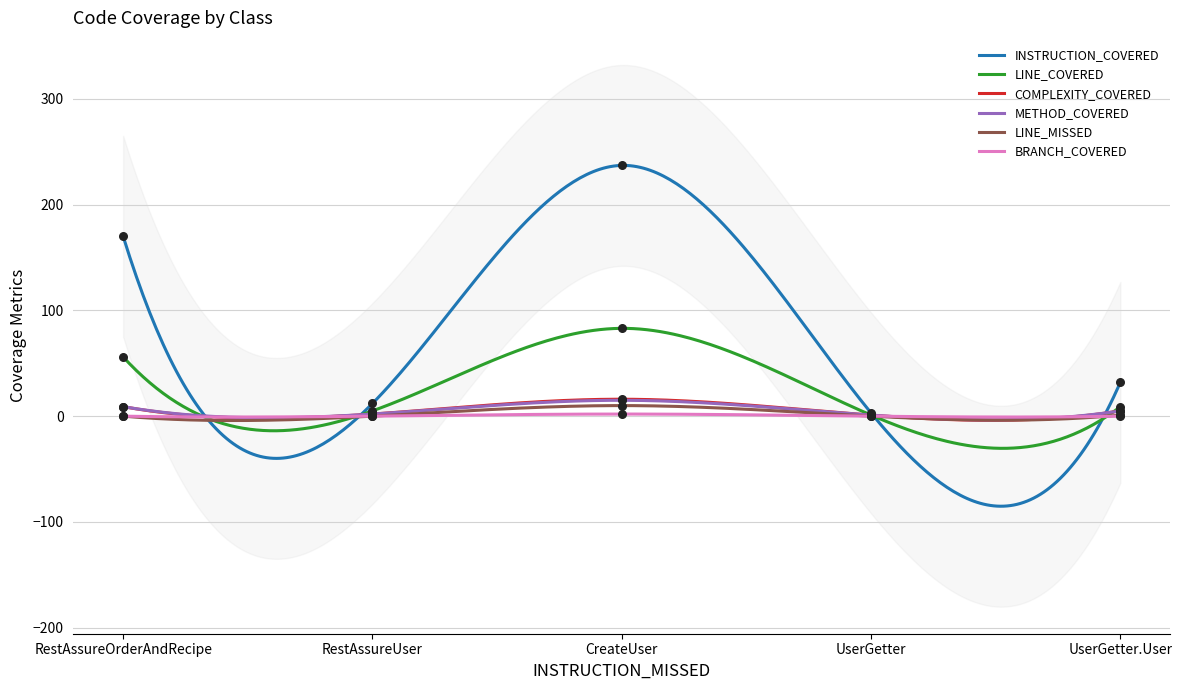

Which series reaches the maximum Y coordinate?

INSTRUCTION_COVERED